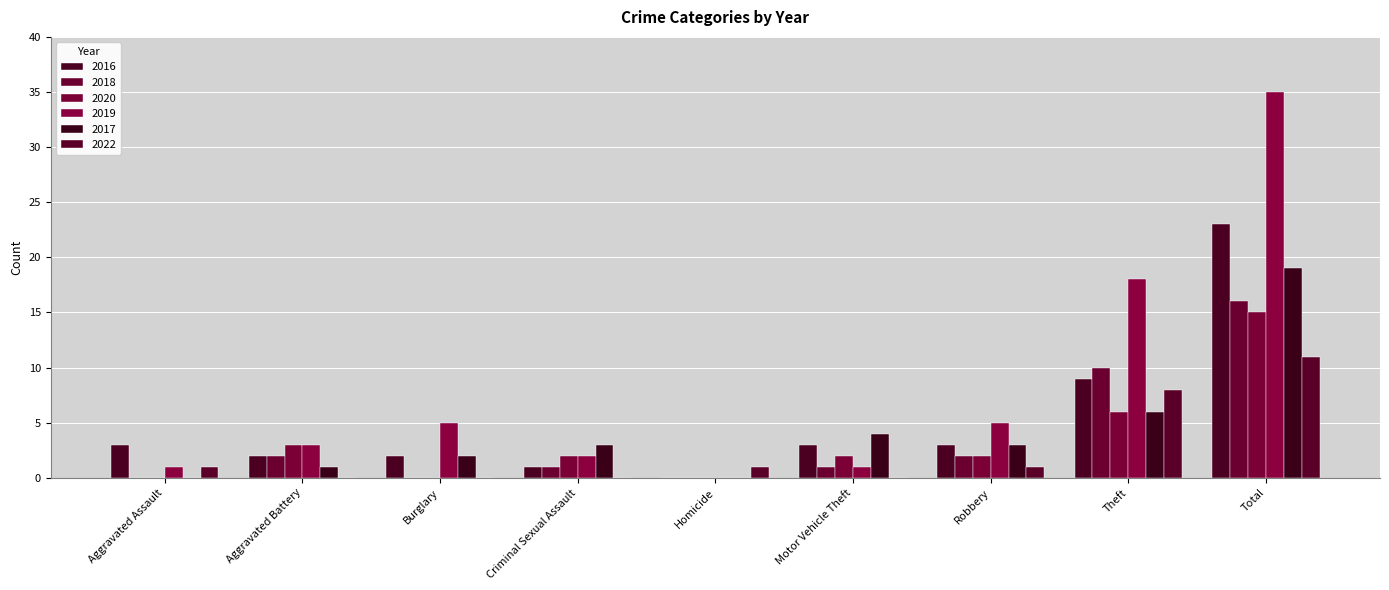

At Burglary, list the series in order from smallest to largest.

2018, 2020, 2022, 2016, 2017, 2019